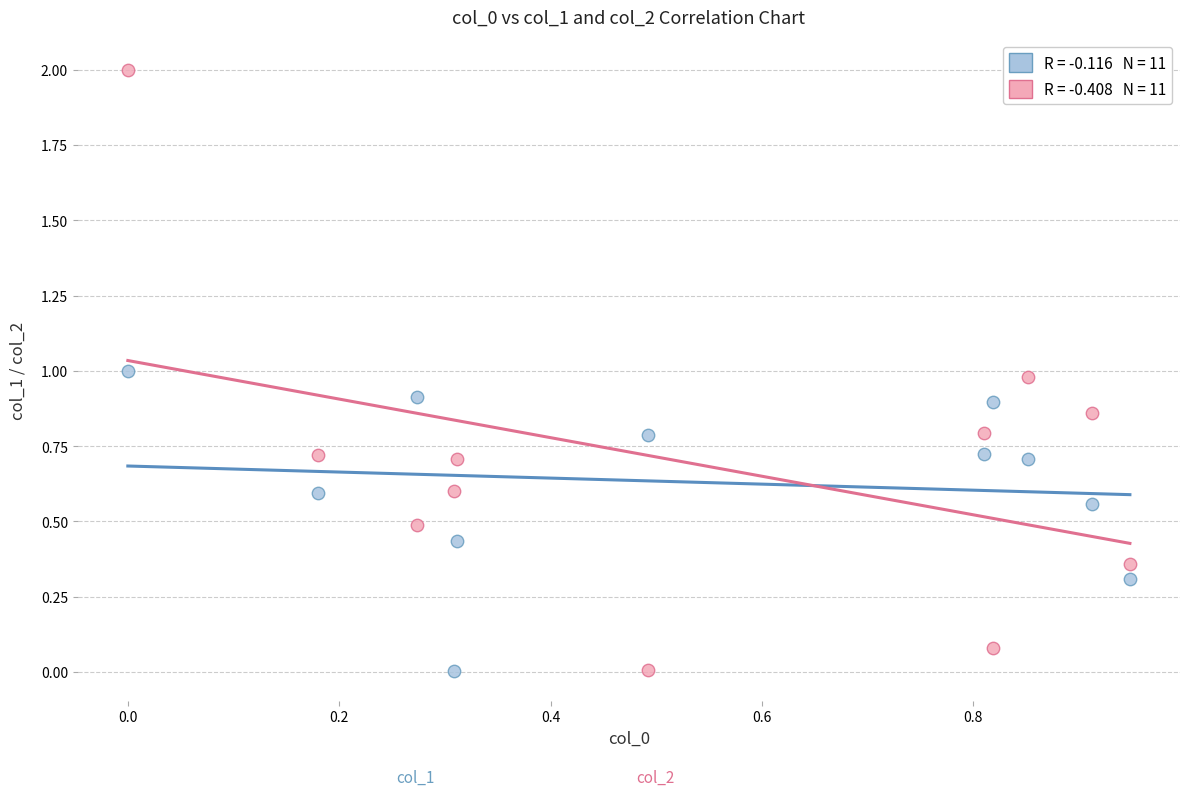

Across all data points, what is the range of Y values (max minus min)?

2.0